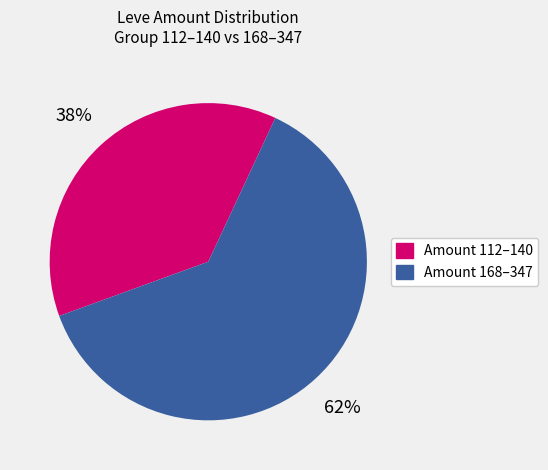

To the nearest percent, what is the average slice percentage?

50%